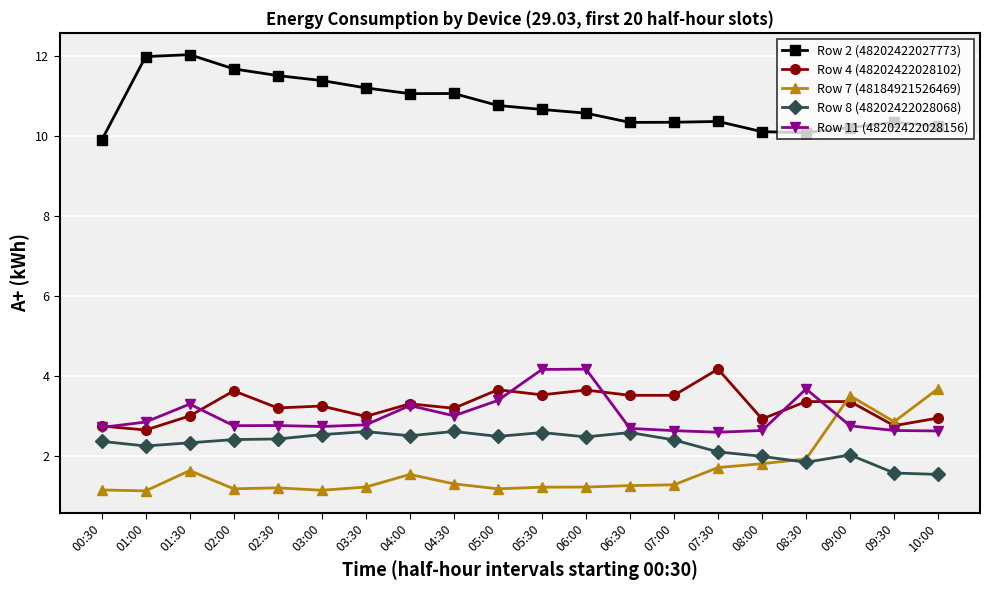

What is the average value of the Row 8 (48202422028068) series?

2.3